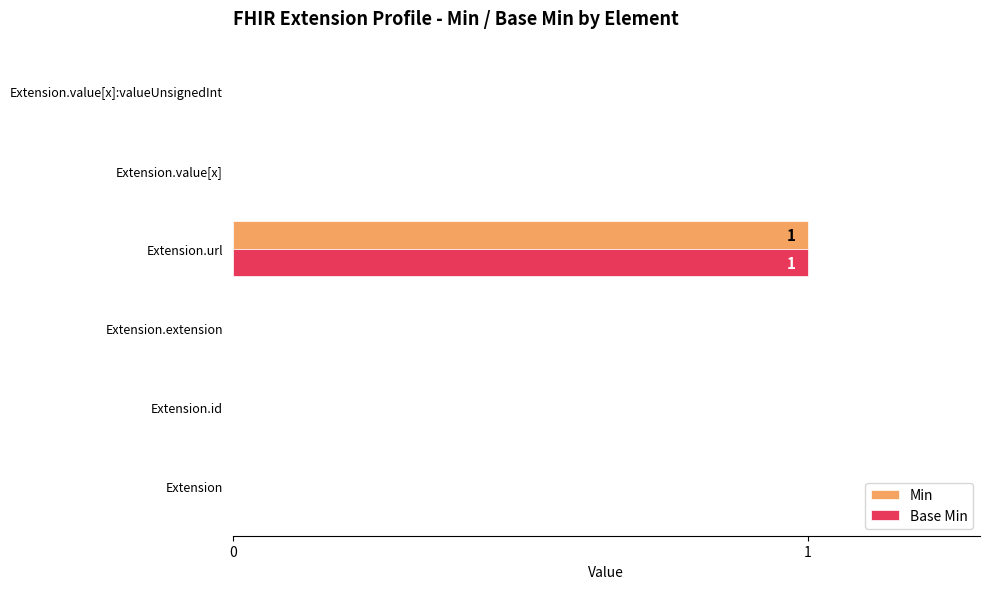

Is the value of Base Min at Extension.url greater than the value of Min at Extension.value[x]:valueUnsignedInt?

Yes